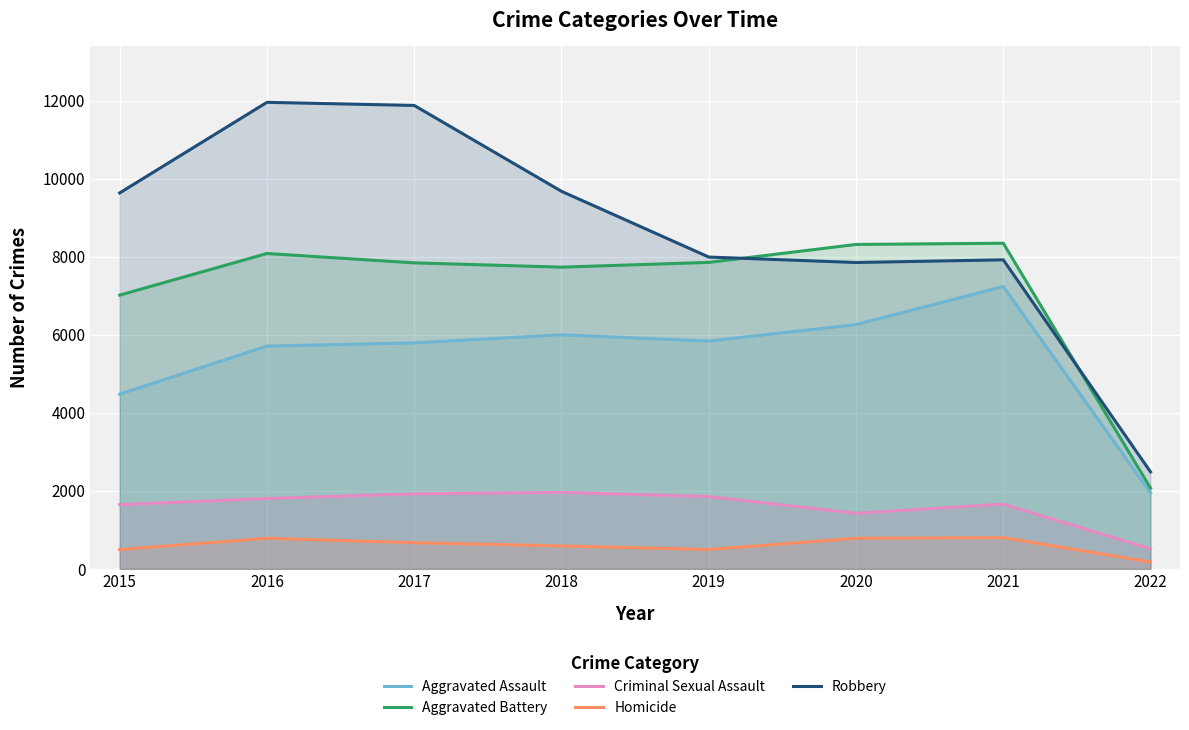

What is the difference between the maximum and minimum values in the Robbery series?

9474